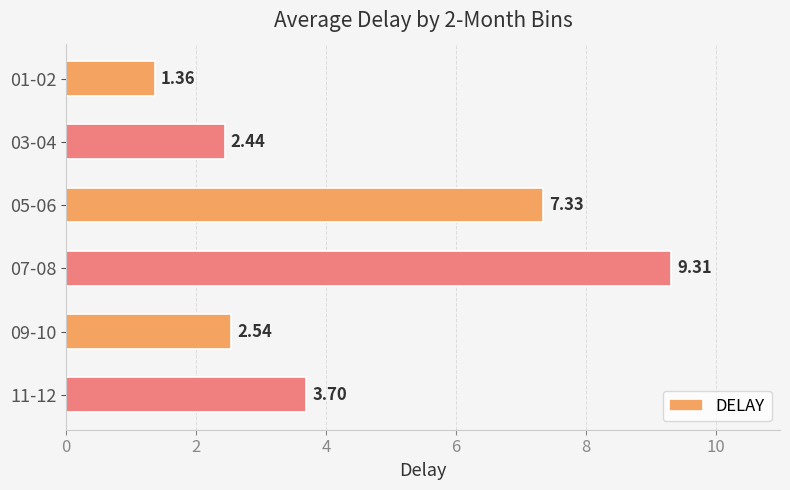

List the labels in order of value, smallest first.

01-02, 03-04, 09-10, 11-12, 05-06, 07-08